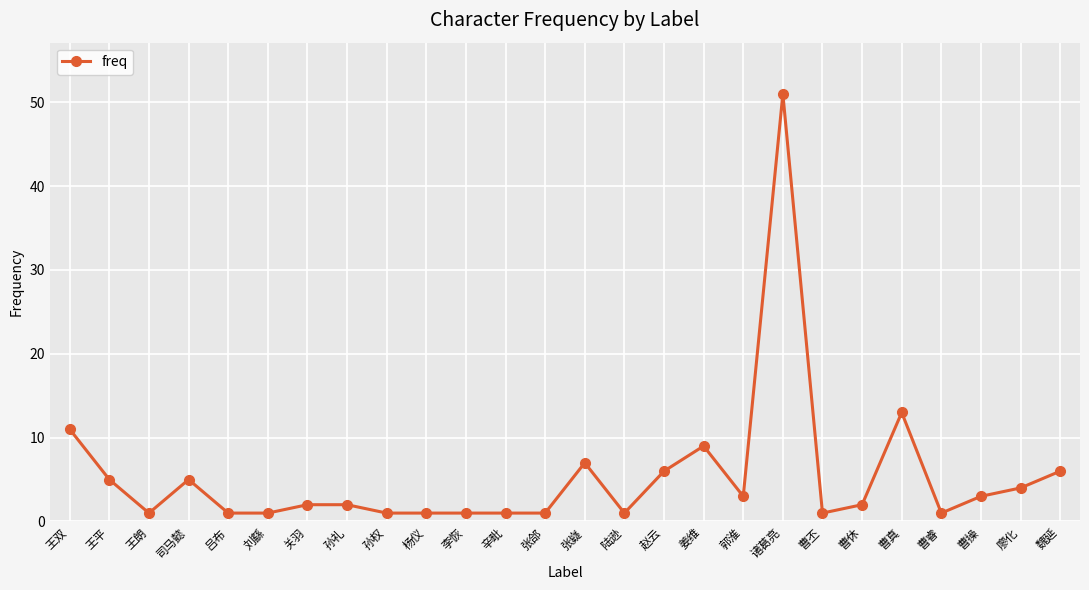

Reading left to right, what are all the values shown in this chart?

11	5	1	5	1	1	2	2	1	1	1	1	1	7	1	6	9	3	51	1	2	13	1	3	4	6